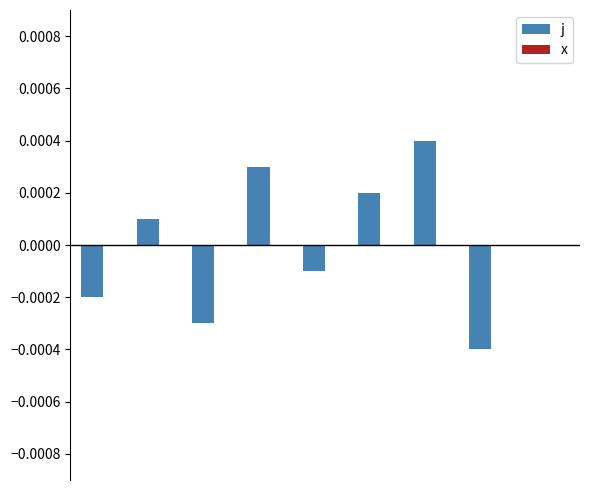

How many distinct data groups are displayed?

1